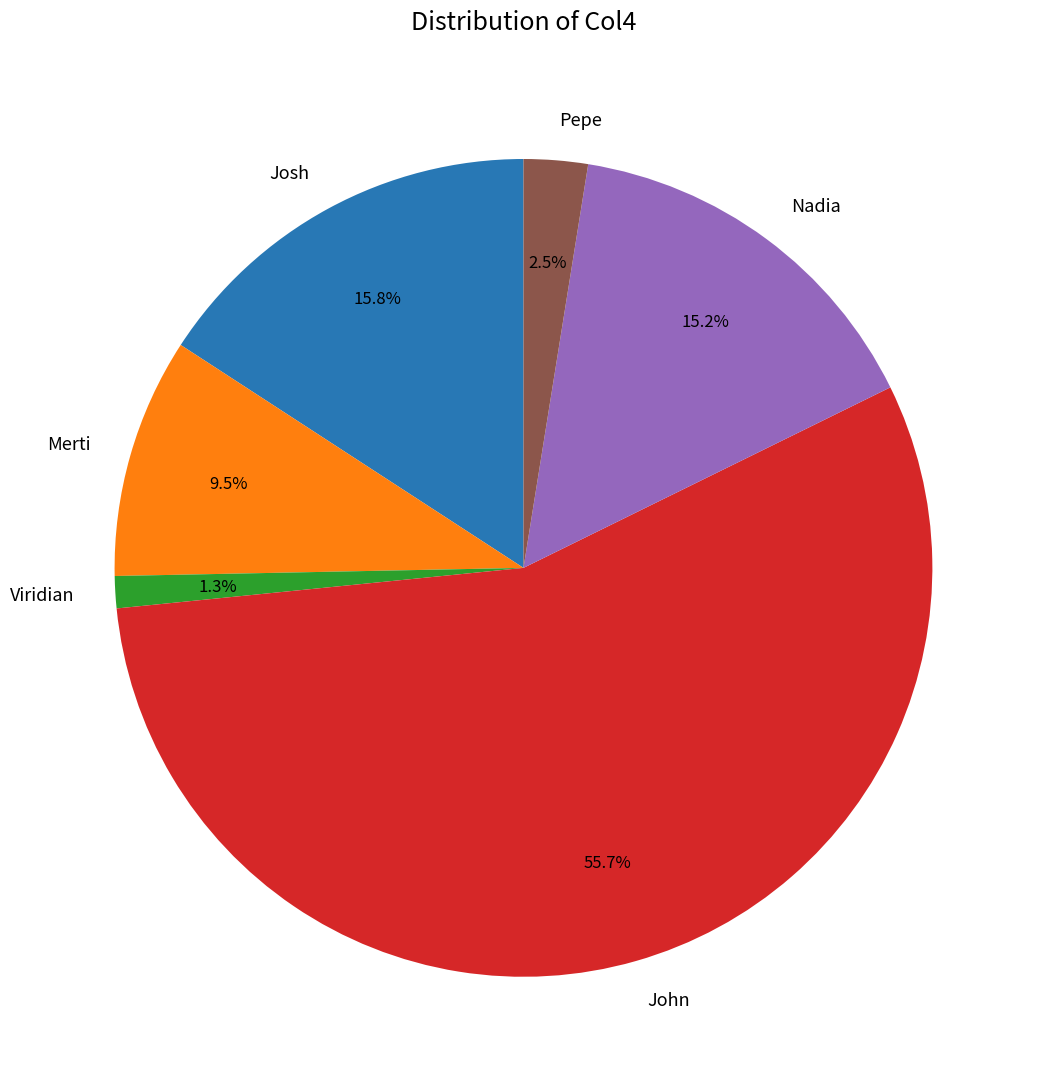

Which slice is the smallest?

Viridian